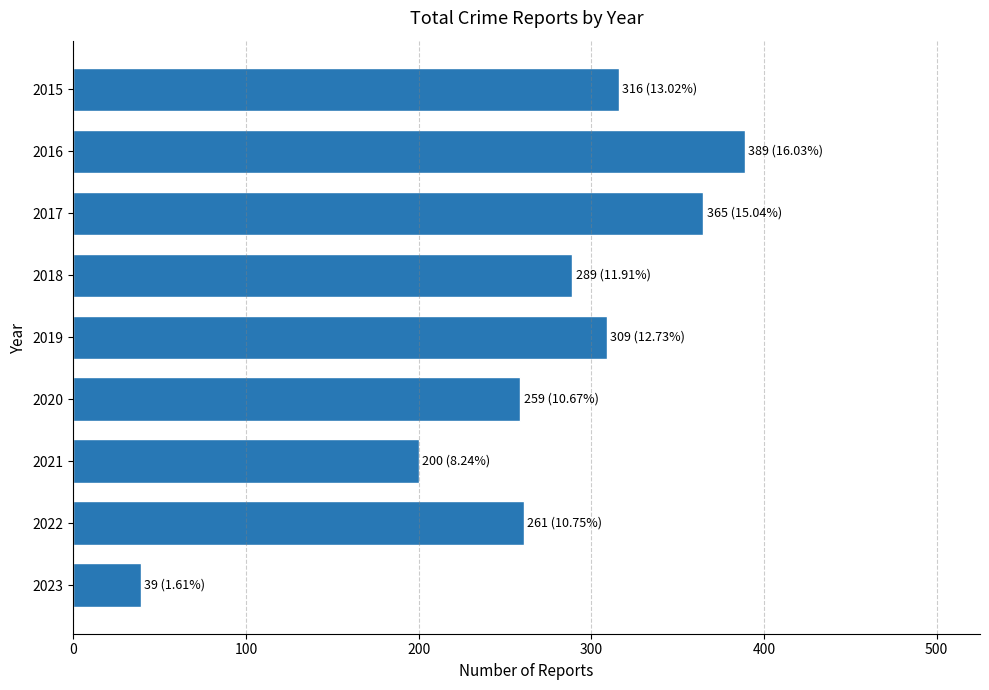

What is the change in value from 2016 to 2020?

-130